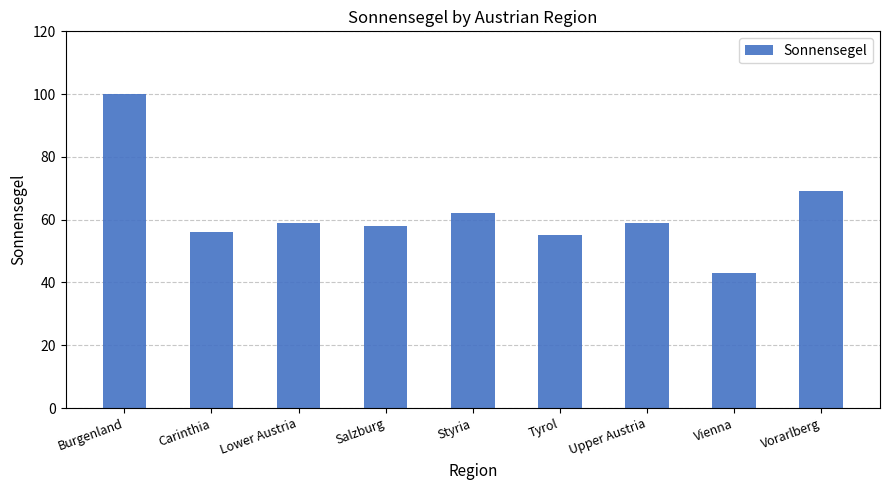

What is the value of the 6th bar from the left?

55